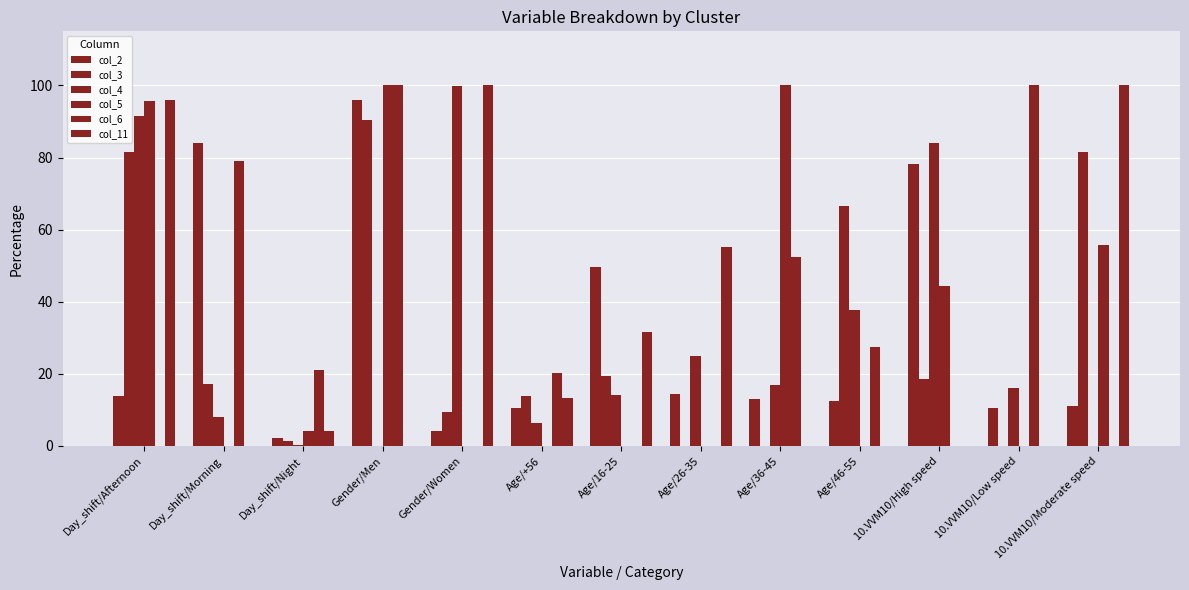

Reading left to right, list all the values displayed in this chart.

col_2: Day_shift/Afternoon=13.8	Day_shift/Morning=84.0	Day_shift/Night=2.2	Gender/Men=95.9	Gender/Women=4.1	Age/+56=10.4	Age/16-25=49.7	Age/26-35=14.4	Age/36-45=13.0	Age/46-55=12.5	10.VVM10/High speed=78.3	10.VVM10/Low speed=10.6	10.VVM10/Moderate speed=11.1
col_3: Day_shift/Afternoon=81.5	Day_shift/Morning=17.2	Day_shift/Night=1.3	Gender/Men=90.5	Gender/Women=9.4	Age/+56=14.0	Age/16-25=19.4	Age/26-35=0.0	Age/36-45=0.0	Age/46-55=66.5	10.VVM10/High speed=18.6	10.VVM10/Low speed=0.0	10.VVM10/Moderate speed=81.4
col_4: Day_shift/Afternoon=91.6	Day_shift/Morning=8.1	Day_shift/Night=0.4	Gender/Men=0.0	Gender/Women=99.9	Age/+56=6.3	Age/16-25=14.2	Age/26-35=24.9	Age/36-45=16.9	Age/46-55=37.6	10.VVM10/High speed=84.0	10.VVM10/Low speed=16.0	10.VVM10/Moderate speed=0.0
col_5: Day_shift/Afternoon=95.8	Day_shift/Morning=0.0	Day_shift/Night=4.2	Gender/Men=100.0	Gender/Women=0.0	Age/+56=0.0	Age/16-25=0.0	Age/26-35=0.0	Age/36-45=100.0	Age/46-55=0.0	10.VVM10/High speed=44.3	10.VVM10/Low speed=0.0	10.VVM10/Moderate speed=55.7
col_6: Day_shift/Afternoon=0.0	Day_shift/Morning=78.9	Day_shift/Night=21.1	Gender/Men=100.0	Gender/Women=0.0	Age/+56=20.3	Age/16-25=0.0	Age/26-35=0.0	Age/36-45=52.3	Age/46-55=27.3	10.VVM10/High speed=0.0	10.VVM10/Low speed=100.0	10.VVM10/Moderate speed=0.0
col_11: Day_shift/Afternoon=95.9	Day_shift/Morning=0.0	Day_shift/Night=4.1	Gender/Men=0.0	Gender/Women=100.0	Age/+56=13.2	Age/16-25=31.7	Age/26-35=55.1	Age/36-45=0.0	Age/46-55=0.0	10.VVM10/High speed=0.0	10.VVM10/Low speed=0.0	10.VVM10/Moderate speed=100.0